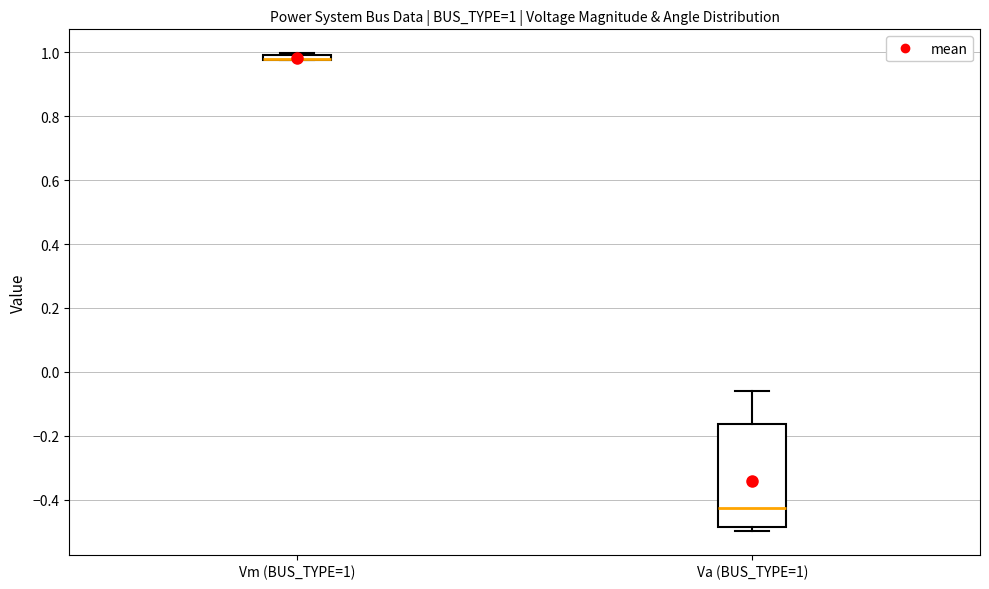

Which box is the tallest, from its lower edge to its upper edge?

Va (BUS_TYPE=1)